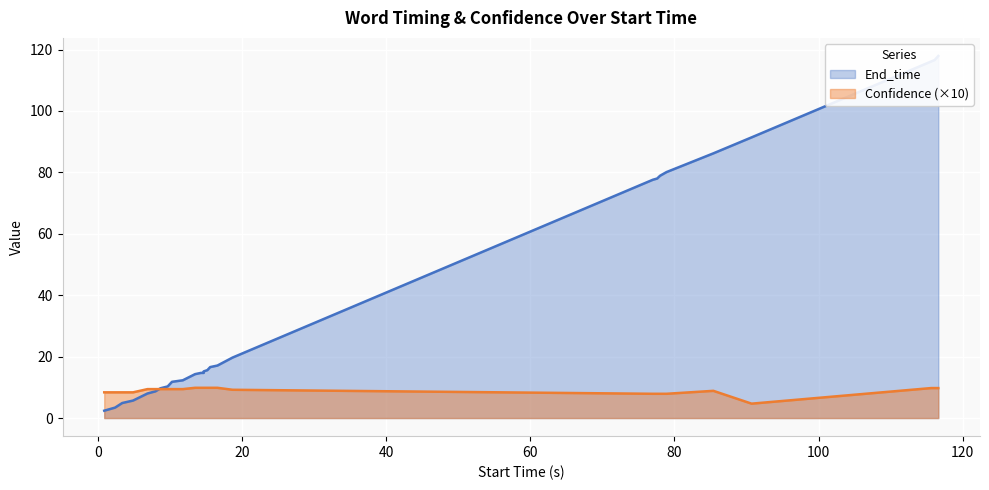

How many values in the Confidence series exceed 9?

17